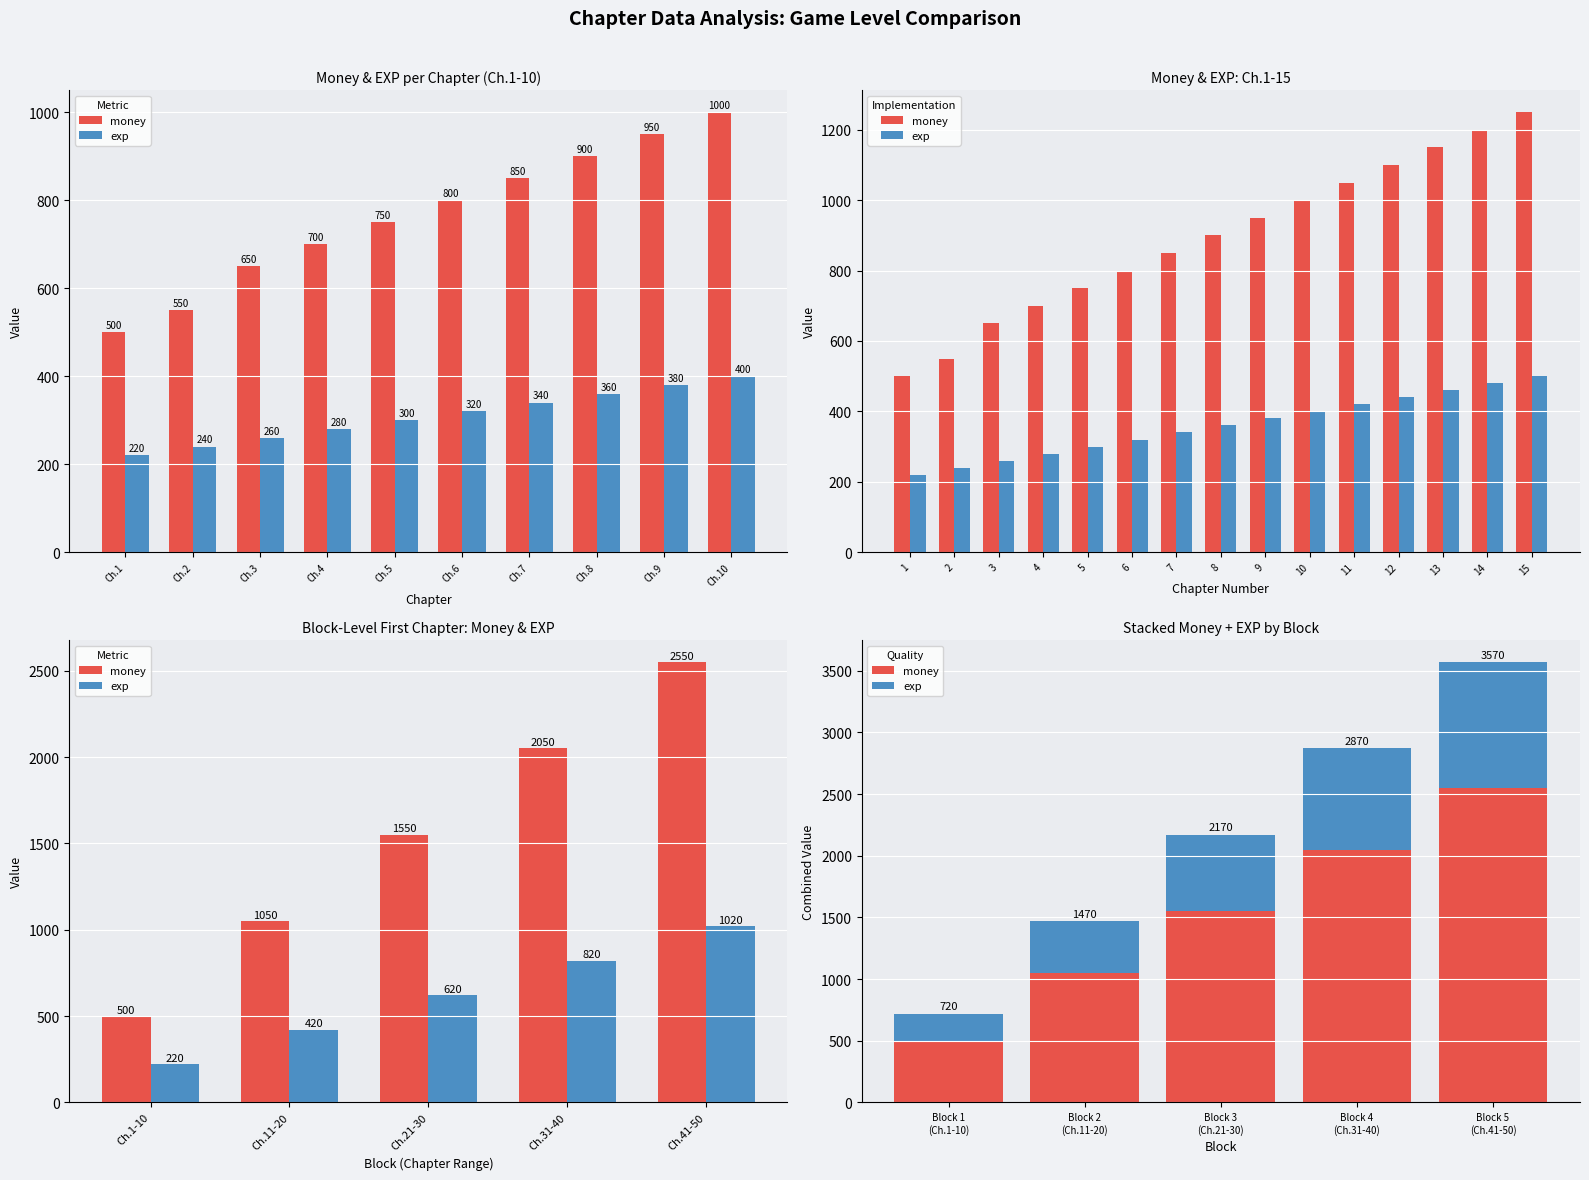

What are all the series names shown in the legend?

money, exp